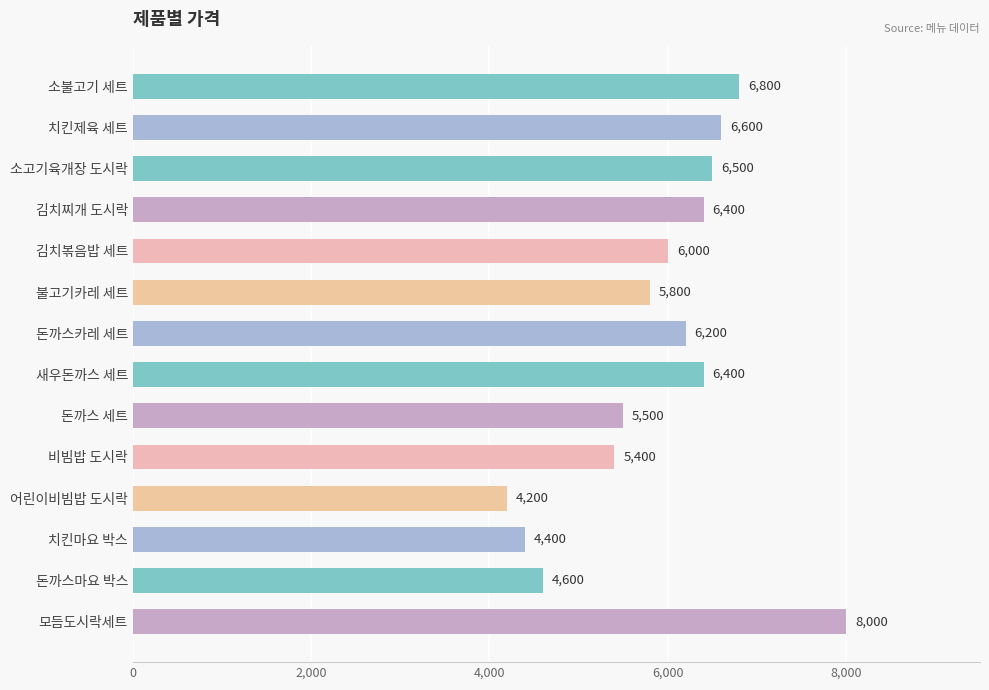

How many data points are less than 6200?

7